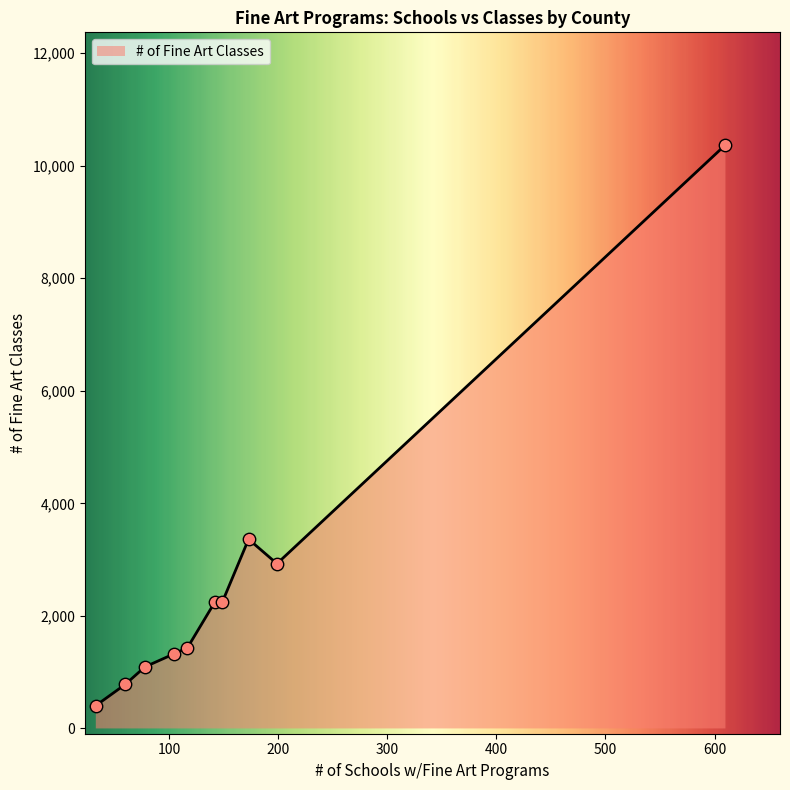

What is the smallest value displayed?

406